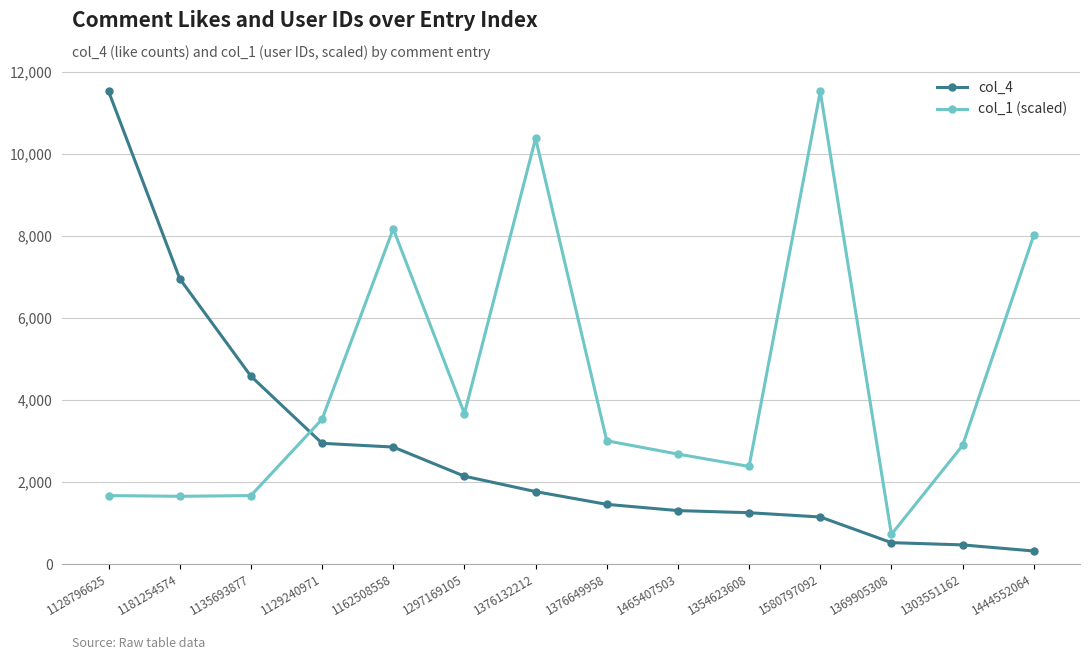

Does the chart have visible grid lines?

Yes